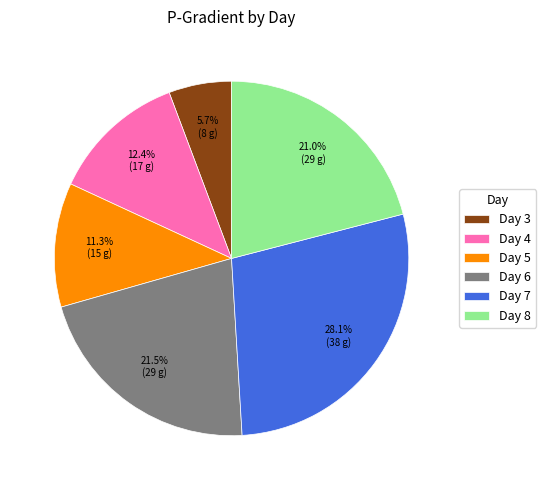

Rank the categories by value from highest to lowest.

Day 7, Day 6, Day 8, Day 4, Day 5, Day 3